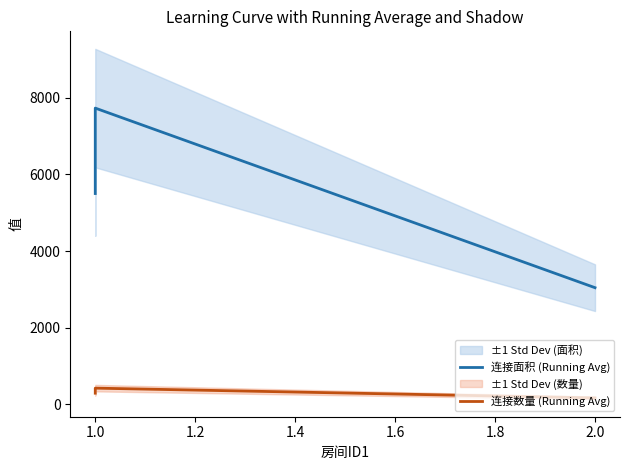

What is the average value of the 连接面积 (Running Avg) series?

5426